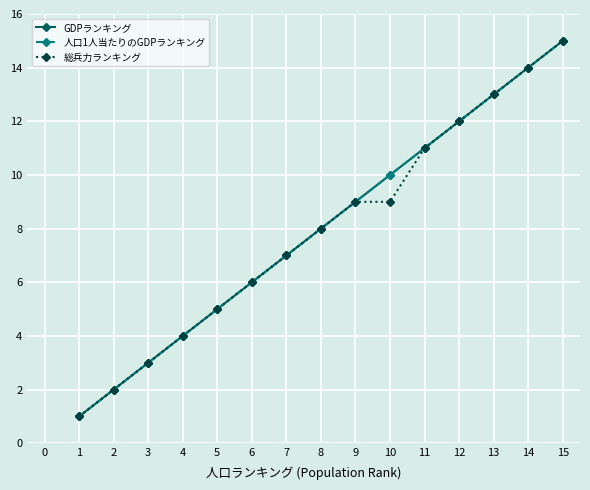

True or false: GDPランキング and 総兵力ランキング intersect in this chart.

False